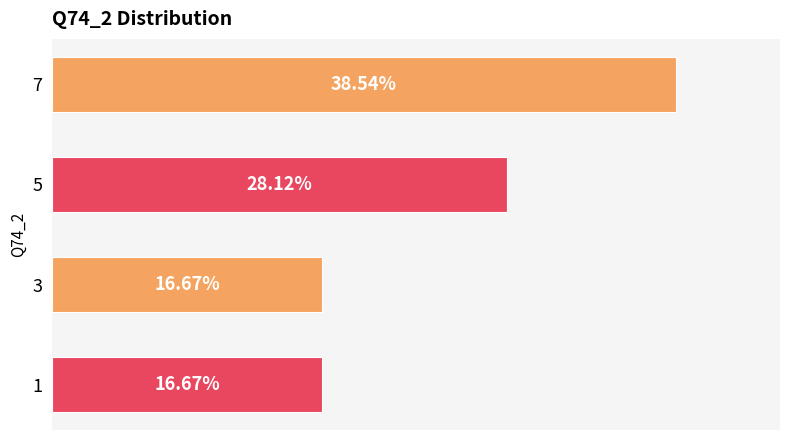

What is the maximum value shown in the chart?

0.4